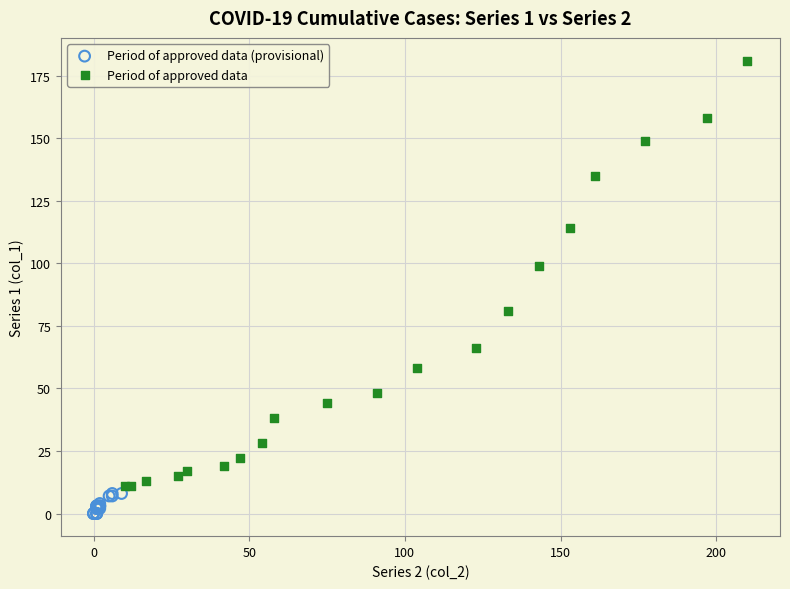

Which series reaches the maximum Y coordinate?

Period of approved data